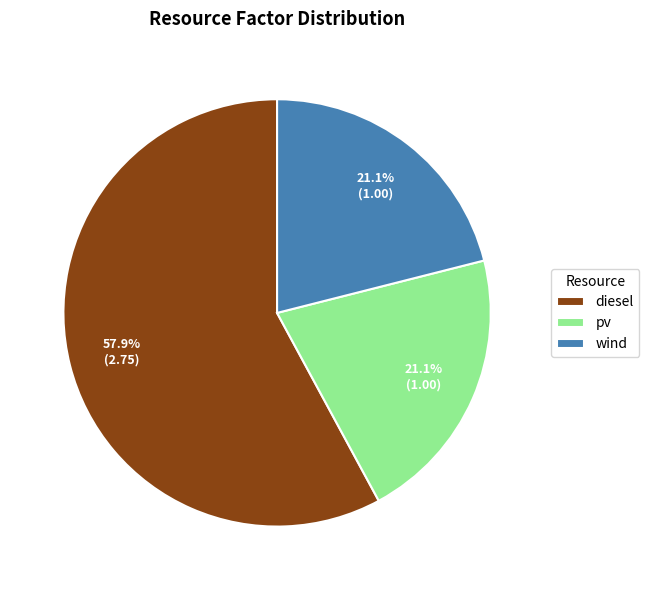

Which has a higher value, pv or diesel?

diesel